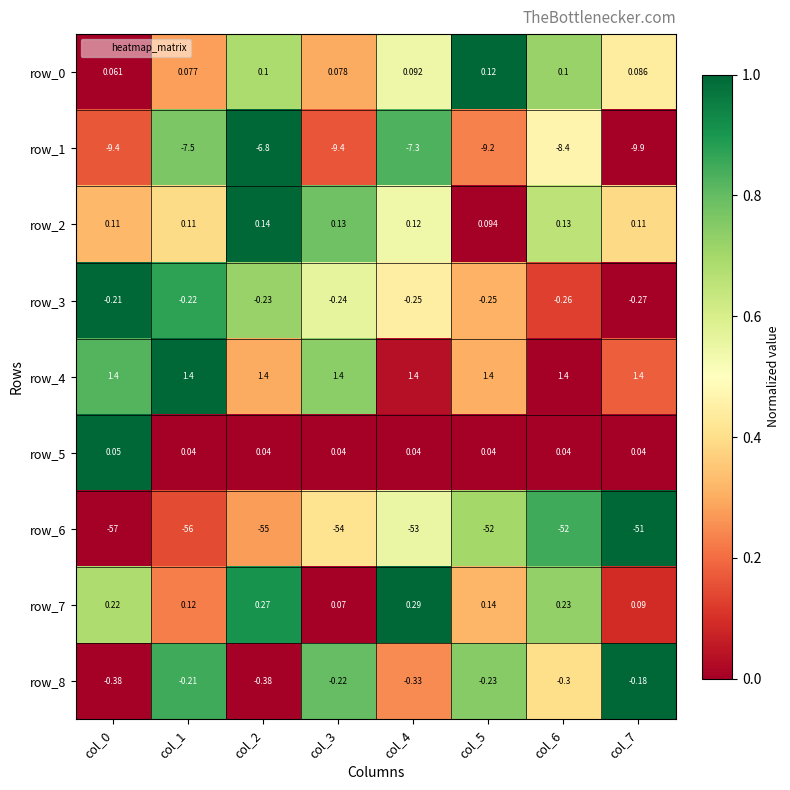

What is the total value across all series at col_3?

-62.1